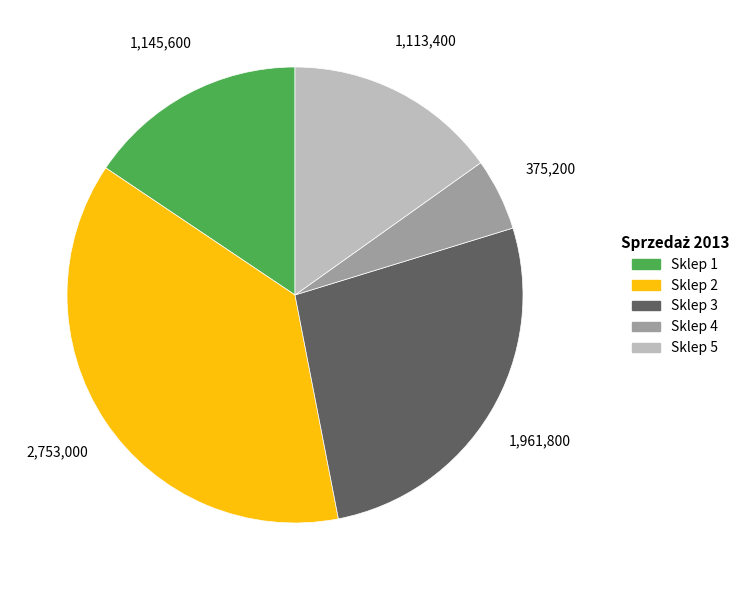

What is the ratio of the value at Sklep 4 to the value at Sklep 5?

0.3